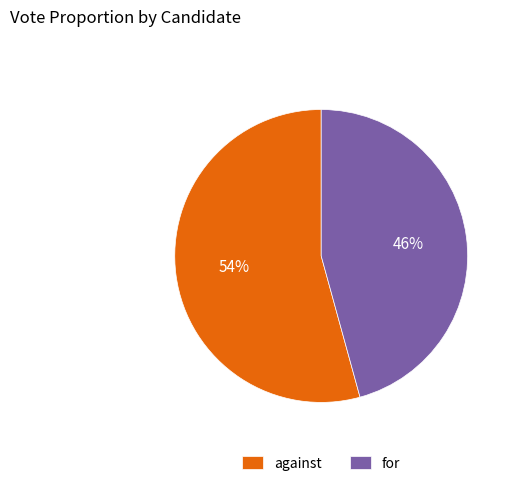

Rank the categories by value from lowest to highest.

for, against